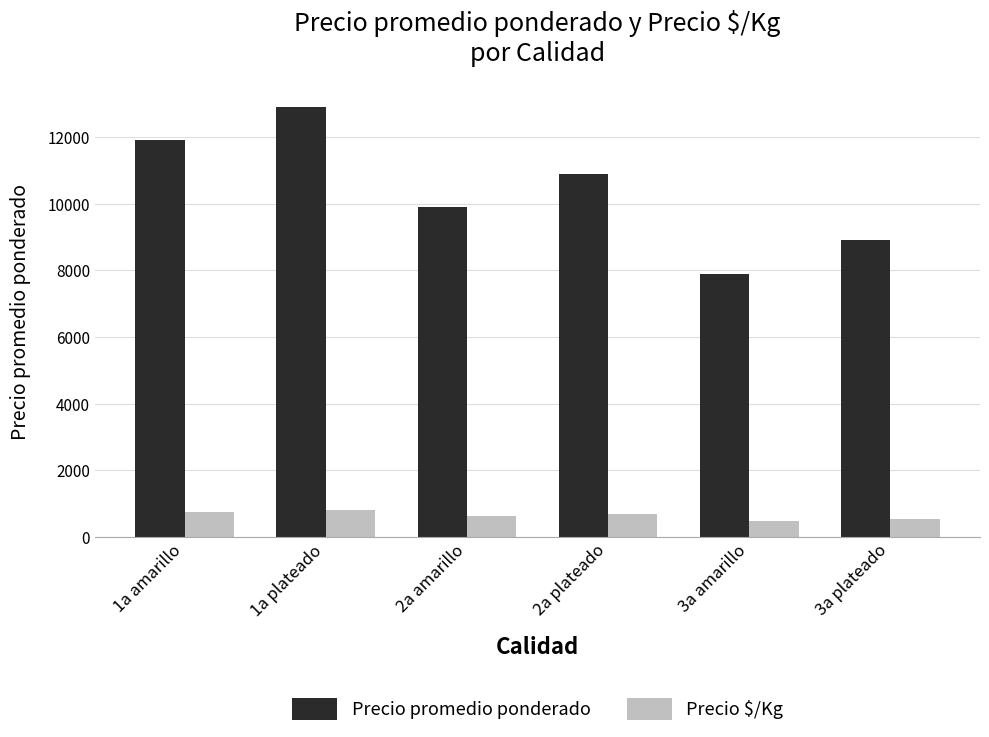

What is the greatest value displayed?

12900